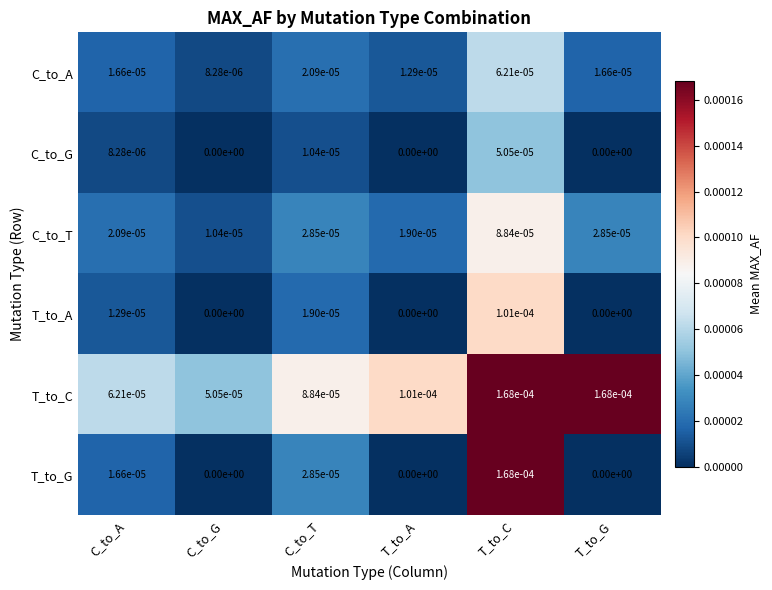

Which series has the largest range (max minus min)?

T_to_G